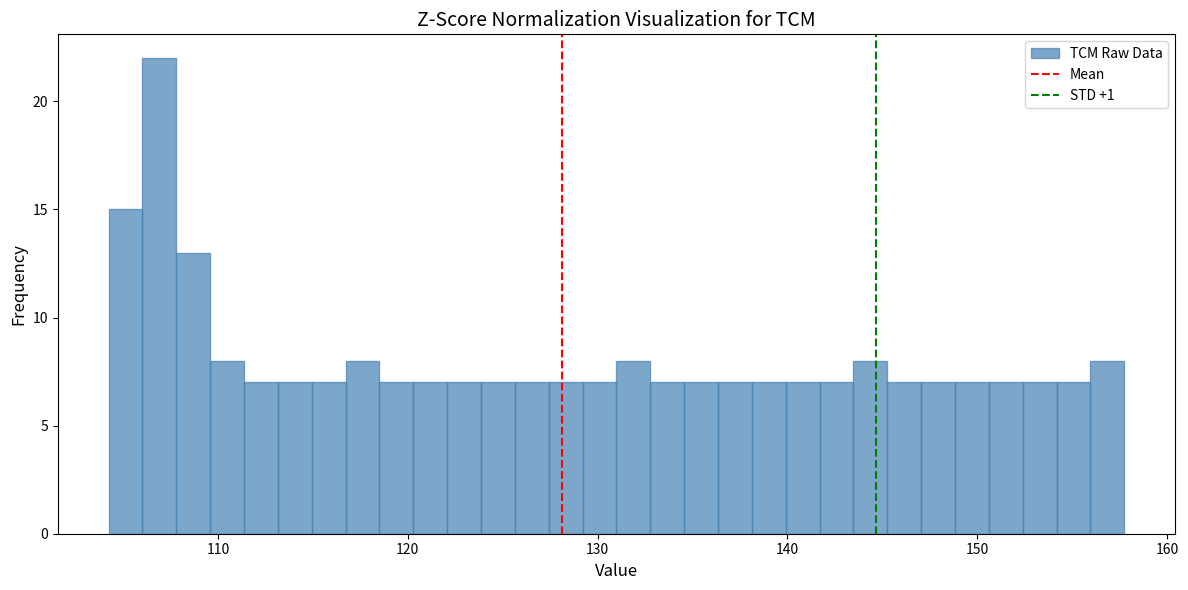

Around what value on the x-axis is the tallest bar? Give the approximate position of its centre, as read against the axis.

107